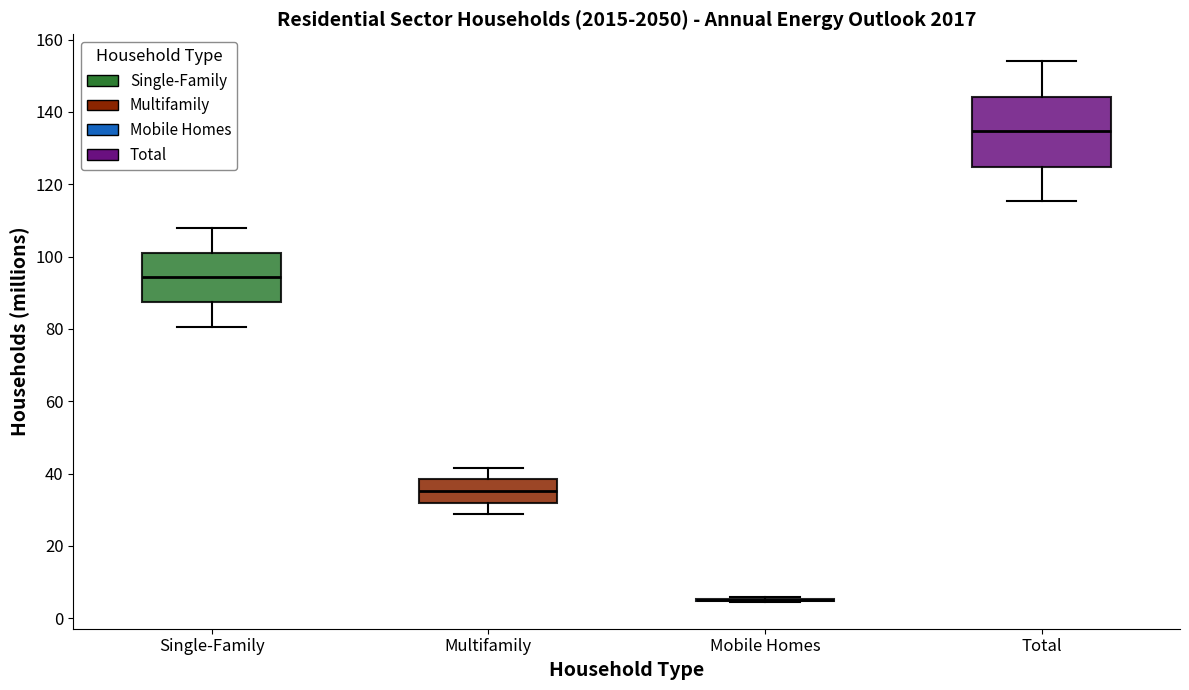

Reading left to right, read every box against the y-axis: the position of its median line, the range the box covers, and the ends of its whiskers. The values are not printed on the chart, so give them approximately, as read against the axis.

Single-Family: median 94, box 88 to 100, whiskers 80 to 108
Multifamily: median 36, box 32 to 38, whiskers 28 to 42
Mobile Homes: box collapsed to a line at 6, whiskers 4 to 6
Total: median 134, box 124 to 144, whiskers 116 to 154